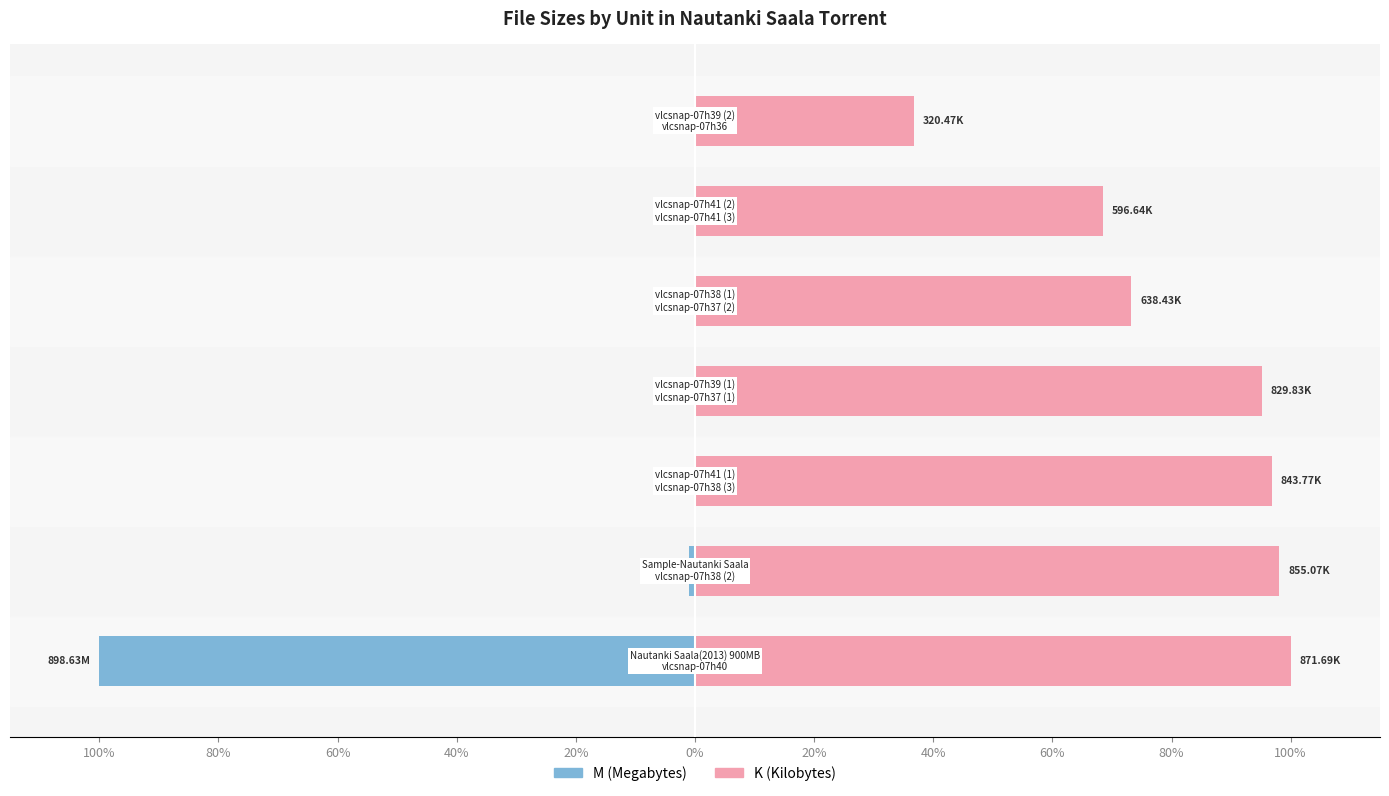

Reading left to right, extract all data points from this chart.

M (Megabytes): 100%=-100.0	80%=-1.0	60%=-0.1	40%=-0.1	20%=-0.1	0%=-0.1	20%=-0.1
K (Kilobytes): 100%=100.0	80%=98.1	60%=96.8	40%=95.2	20%=73.2	0%=68.4	20%=36.8